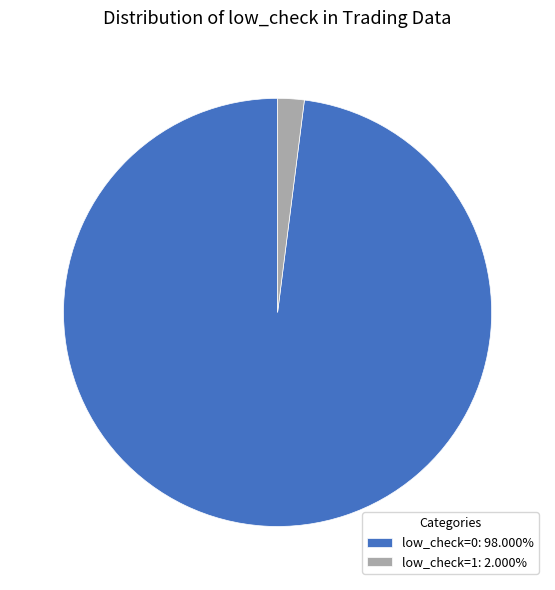

Is the sum of low_check=0: 98.000% and low_check=1: 2.000% greater than half?

Yes